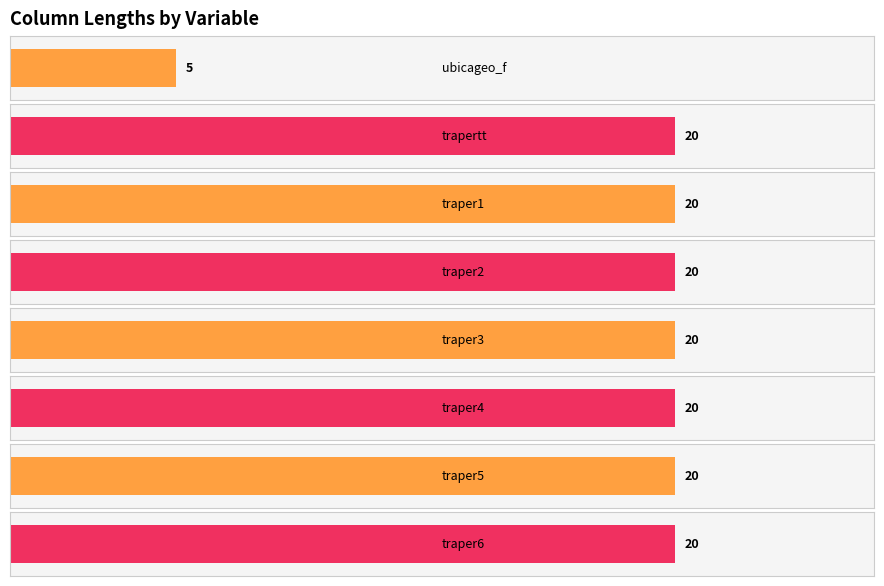

Rank the categories by value from highest to lowest.

trapertt, traper1, traper2, traper3, traper4, traper5, traper6, ubicageo_f